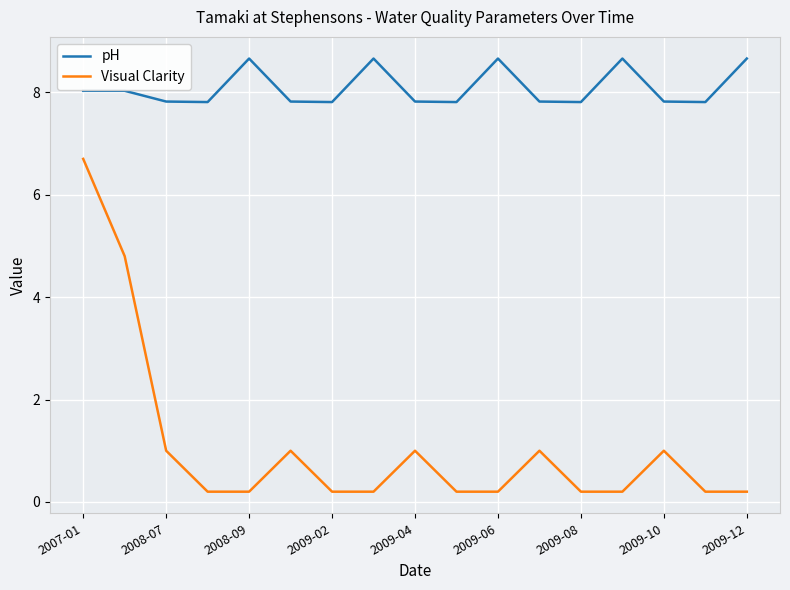

True or false: pH and Visual Clarity cross at least once.

False